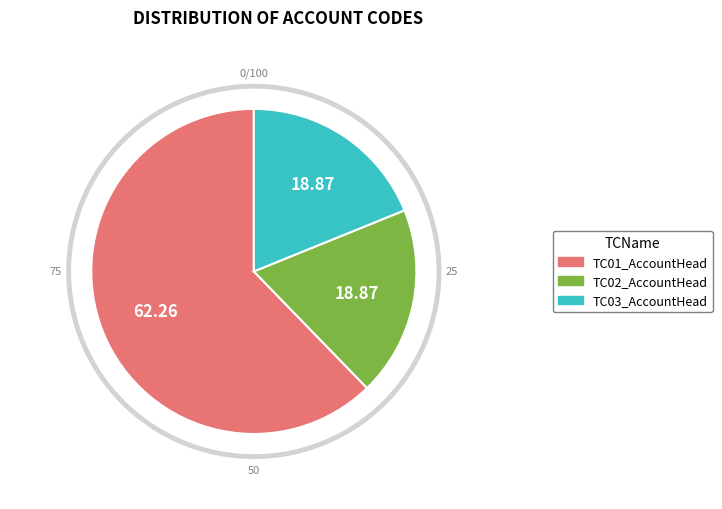

Count the number of slices in the pie.

3